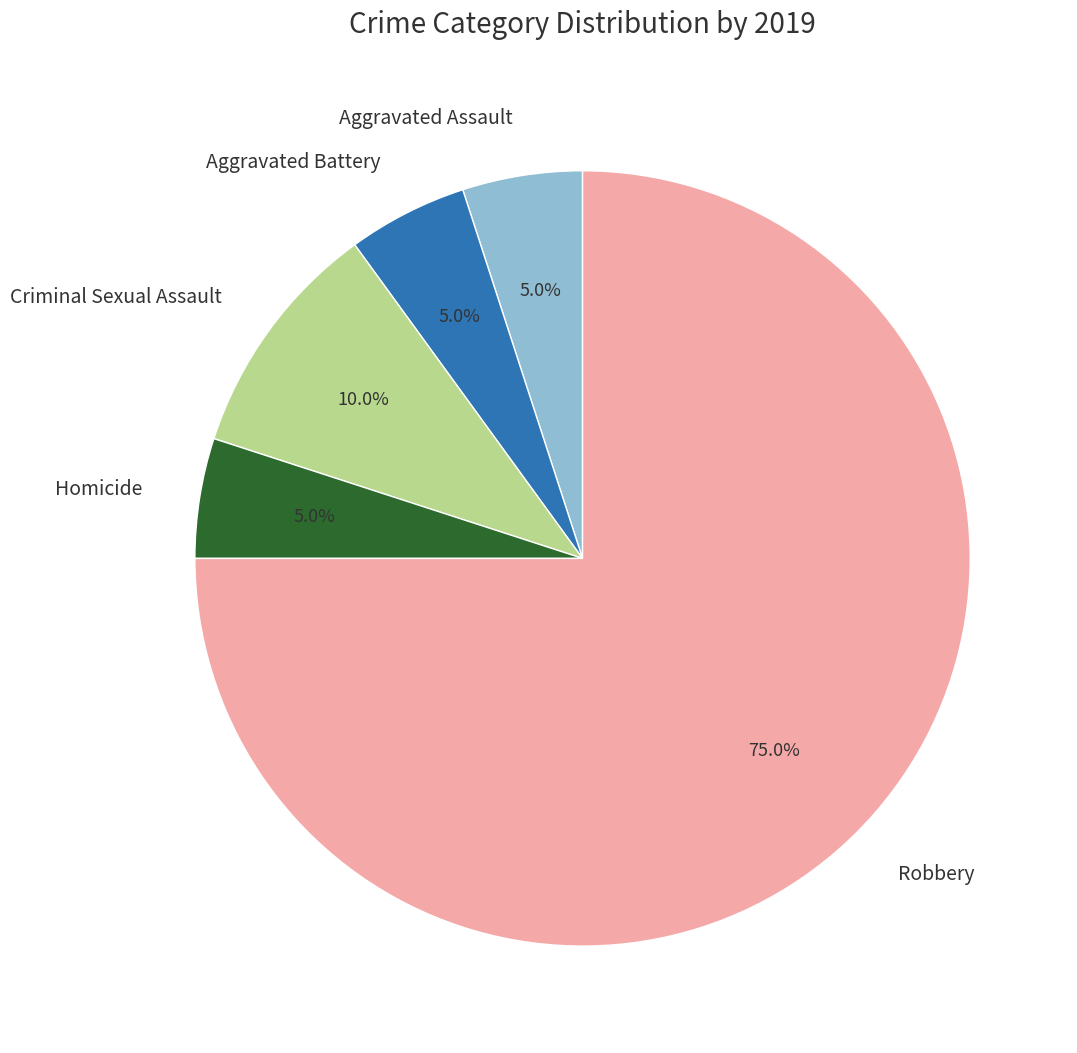

What is the largest slice in the pie chart?

Robbery